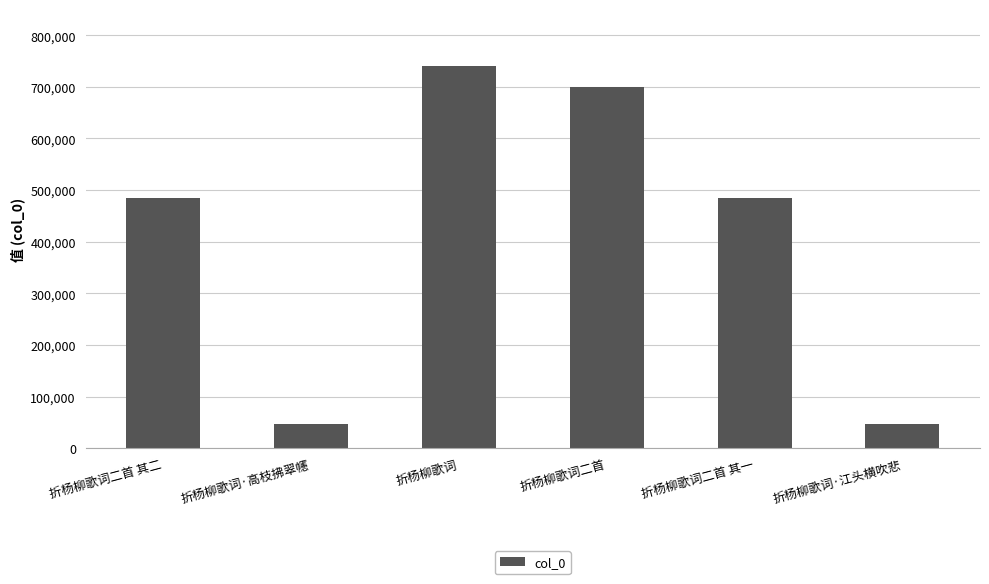

How many bars are there in total?

6